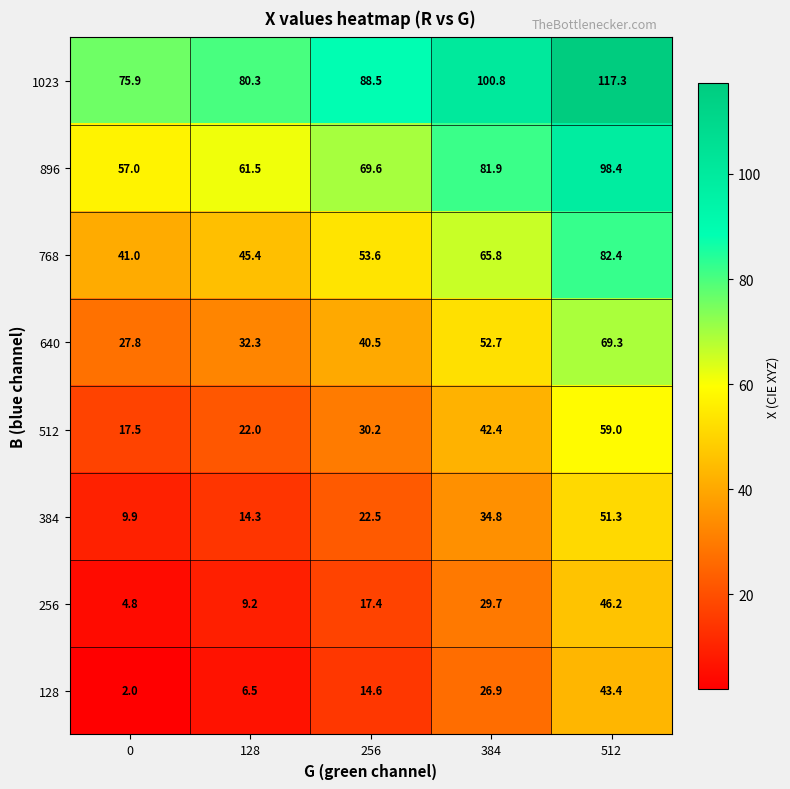

At which label is 384 closest to 30?

384